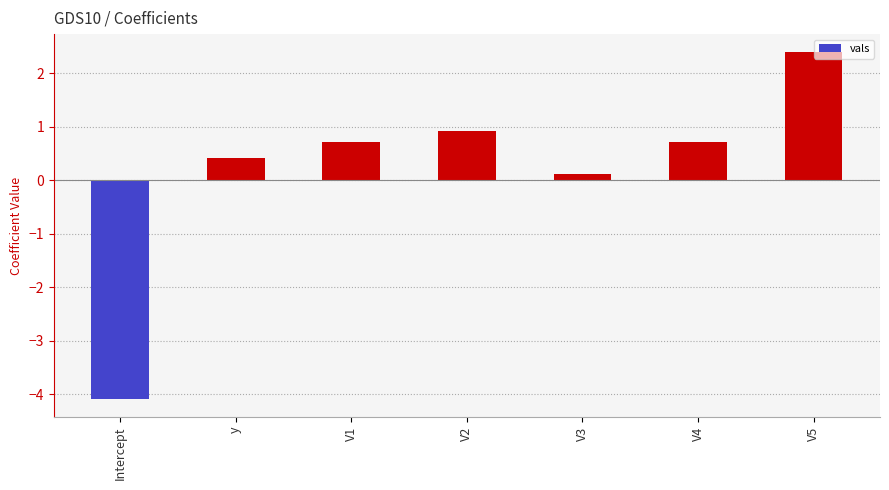

The value at V3 is 0.1. True or false?

True